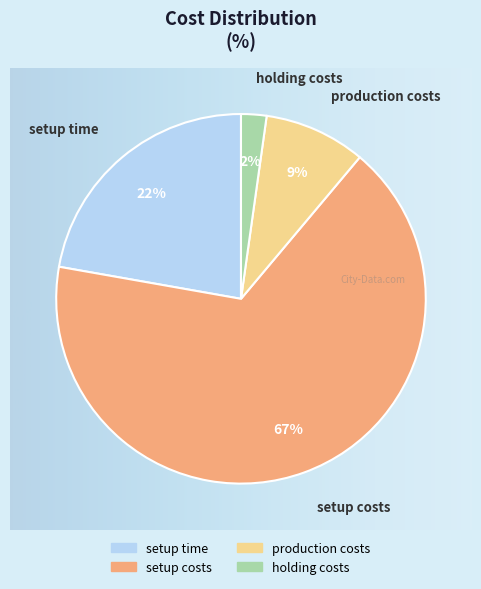

The setup time slice represents 36% of the pie. True or false?

False